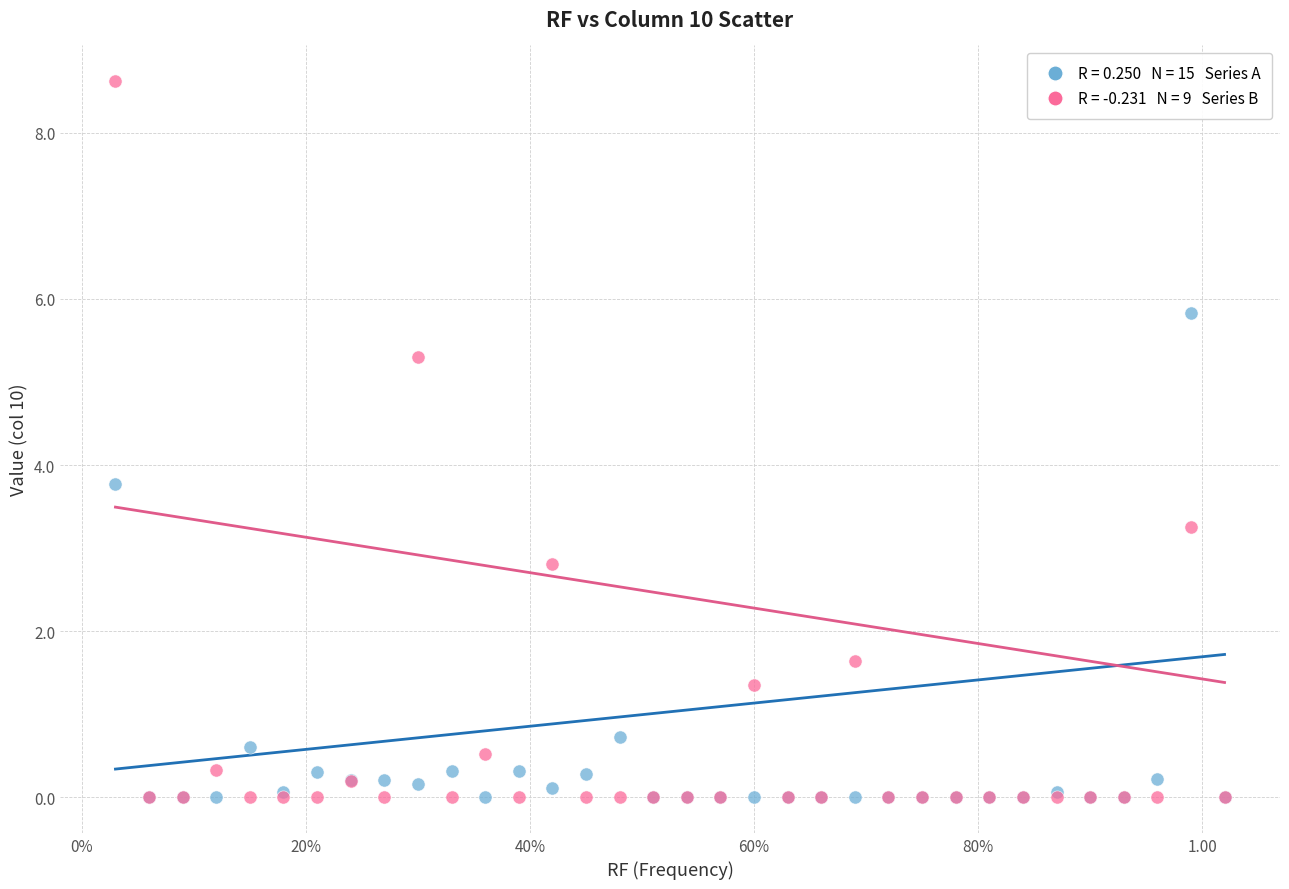

Across all series, what Y value is closest to 4?

3.8